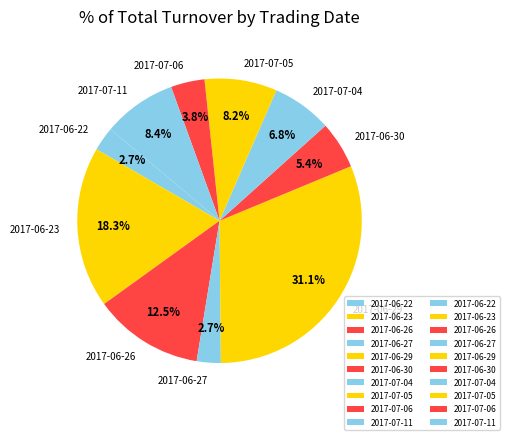

Does any single category account for the majority?

No